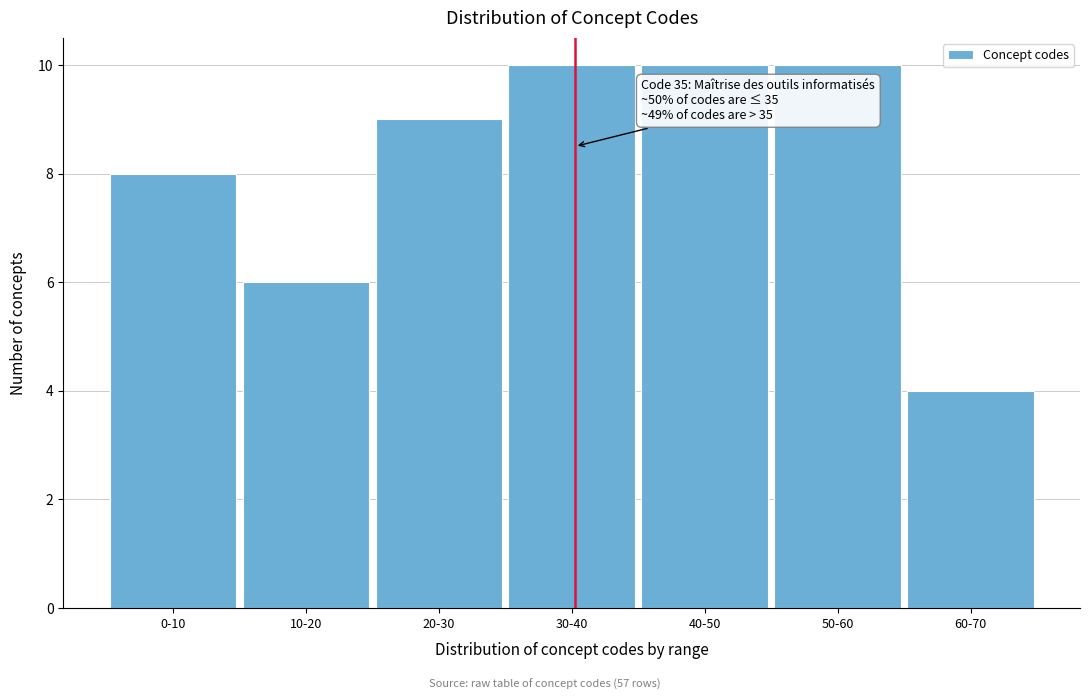

Reading left to right, list all the values displayed in this chart.

8	6	9	10	10	10	4